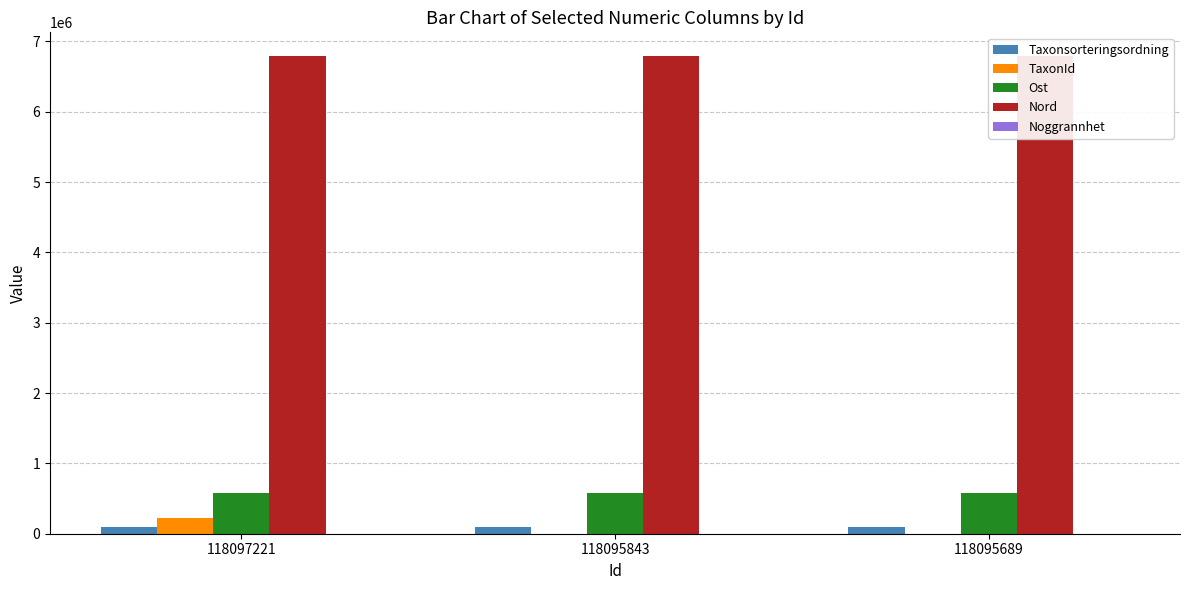

At which label is Taxonsorteringsordning closest to 94175?

118095689